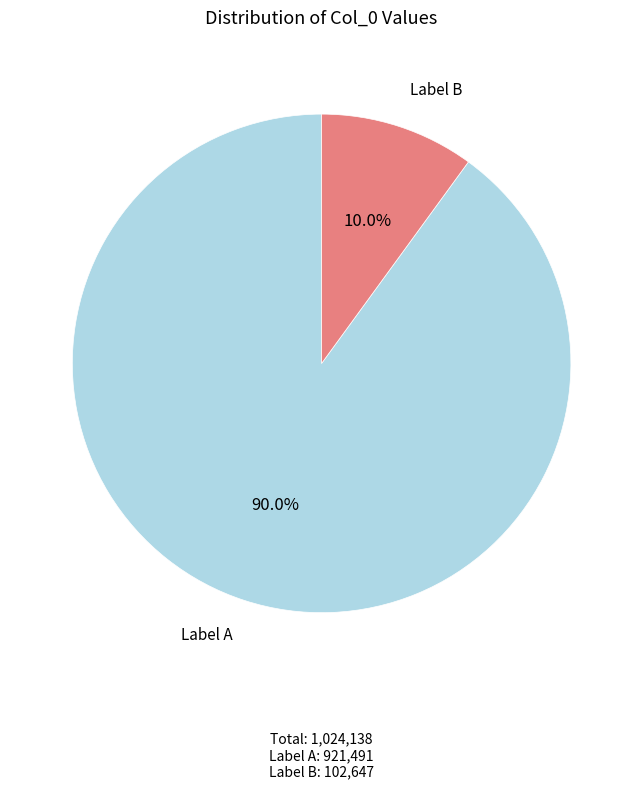

Is there any slice that represents more than half of the pie?

Yes